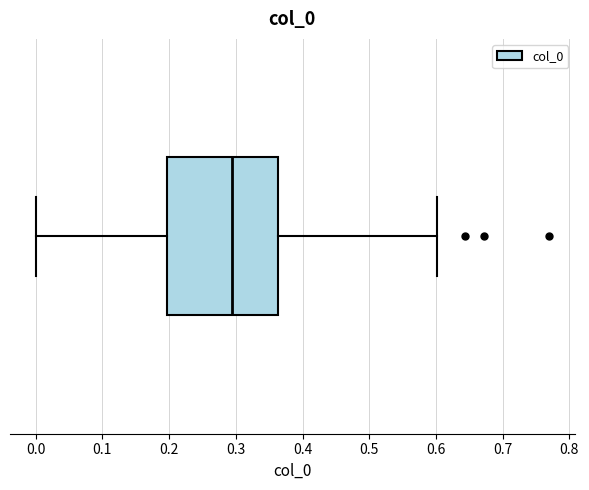

Where does the median line of the box sit on the x-axis? The values are not printed on the chart, so give them approximately, as read against the axis.

0.29